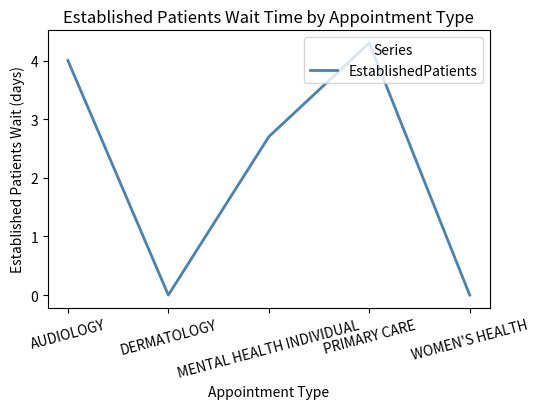

Reading left to right, transcribe all the data shown in this chart.

4.0	0.0	2.7	4.3	0.0